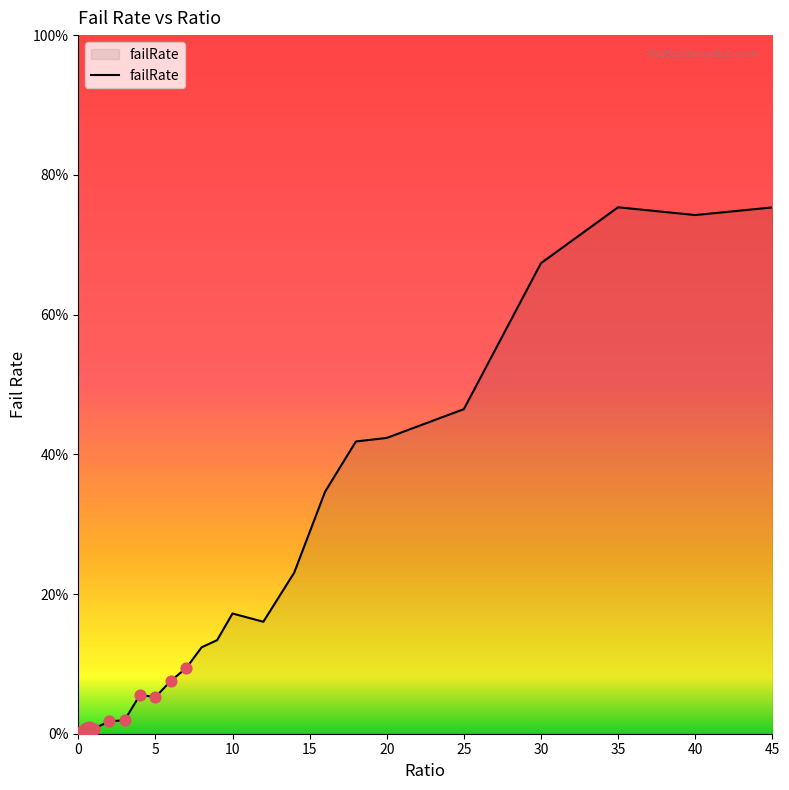

What is the greatest value displayed?

75.4